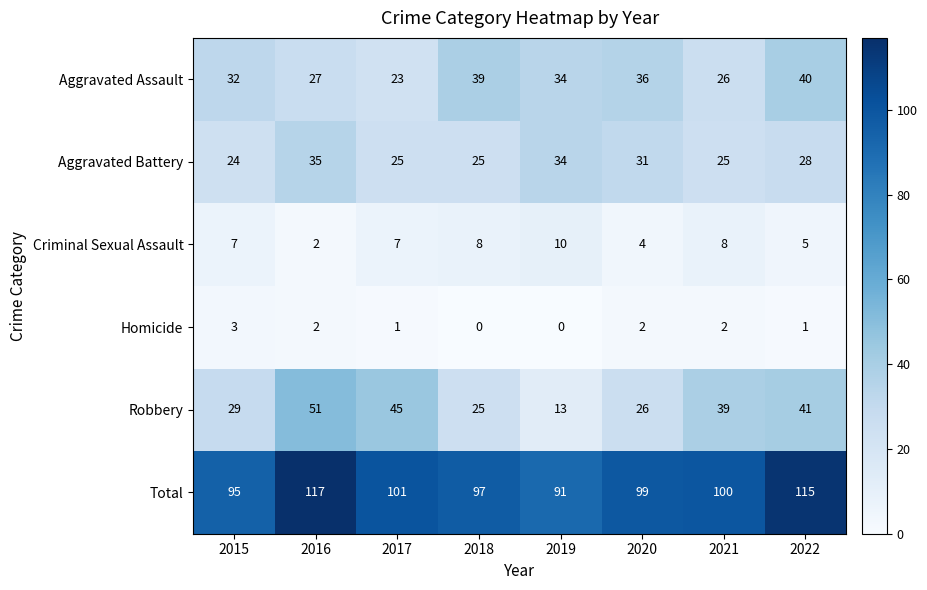

True or false: Robbery has a value of 53 at 2021.

False